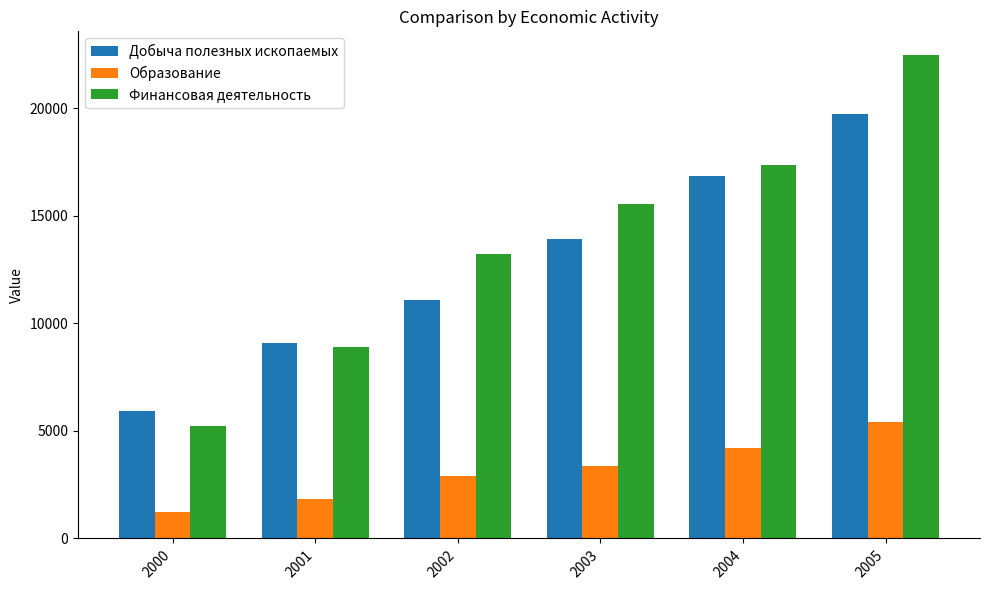

Reading left to right, transcribe all the data shown in this chart.

Добыча полезных ископаемых: 2000=5940	2001=9099	2002=11081	2003=13912	2004=16842	2005=19727
Образование: 2000=1240	2001=1833	2002=2927	2003=3387	2004=4203	2005=5430
Финансовая деятельность: 2000=5232	2001=8885	2002=13246	2003=15561	2004=17384	2005=22464